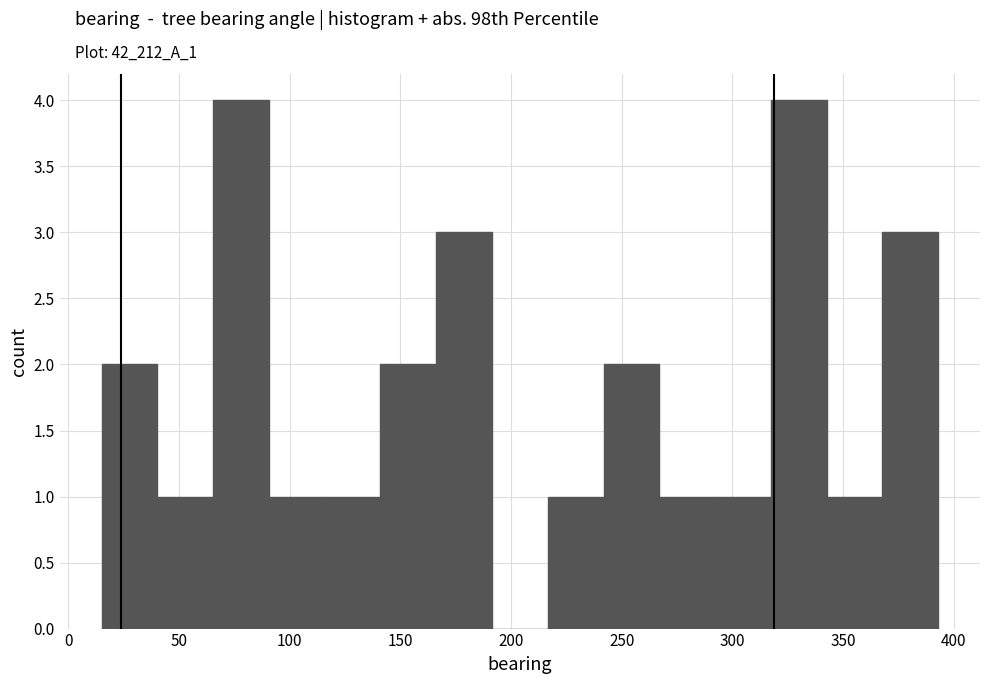

Reading left to right, list every bar in this chart as the range it spans on the x-axis followed by its height. Neither the bar edges nor the heights are printed on the chart, so give them approximately, as read against the axes.

15 to 40: 2
40 to 65: 1
65 to 90: 4
90 to 115: 1
115 to 140: 1
140 to 165: 2
165 to 190: 3
190 to 215: 0
215 to 240: 1
240 to 265: 2
265 to 290: 1
290 to 315: 1
315 to 345: 4
345 to 370: 1
370 to 395: 3